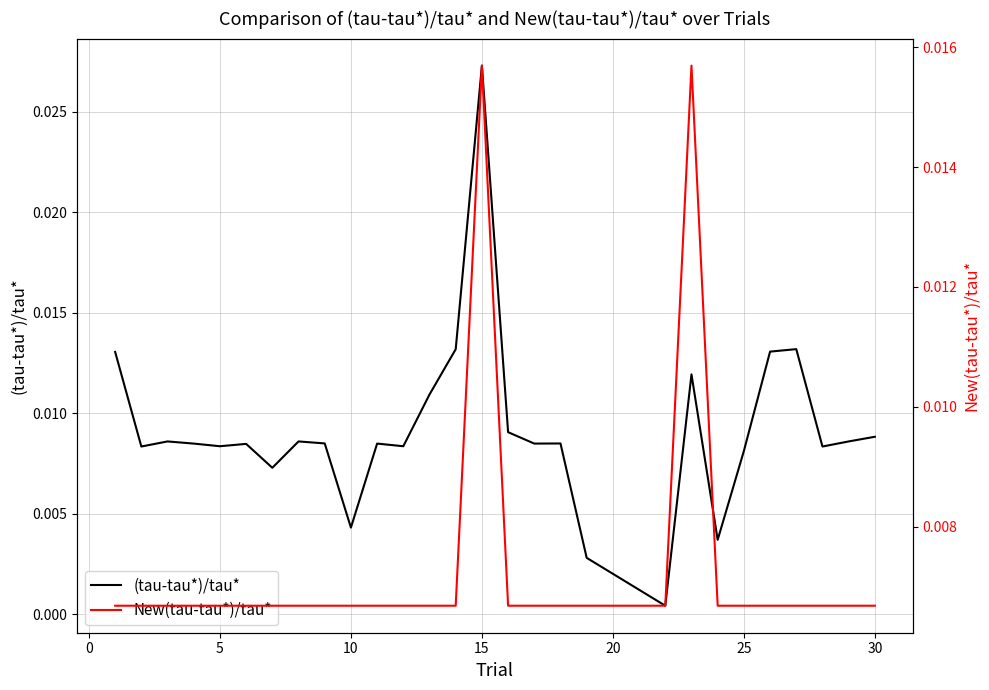

Which has a higher value, 10 or 27?

27